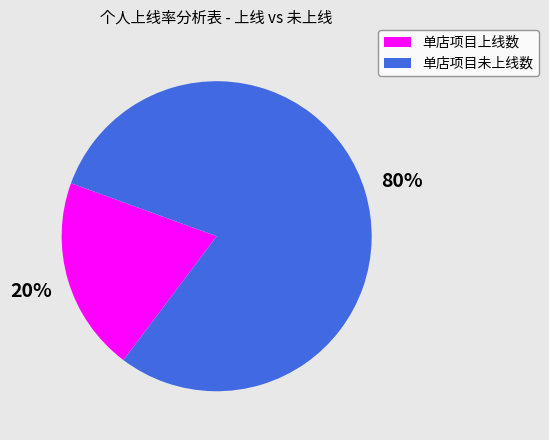

To the nearest percent, what is the average slice percentage?

50%